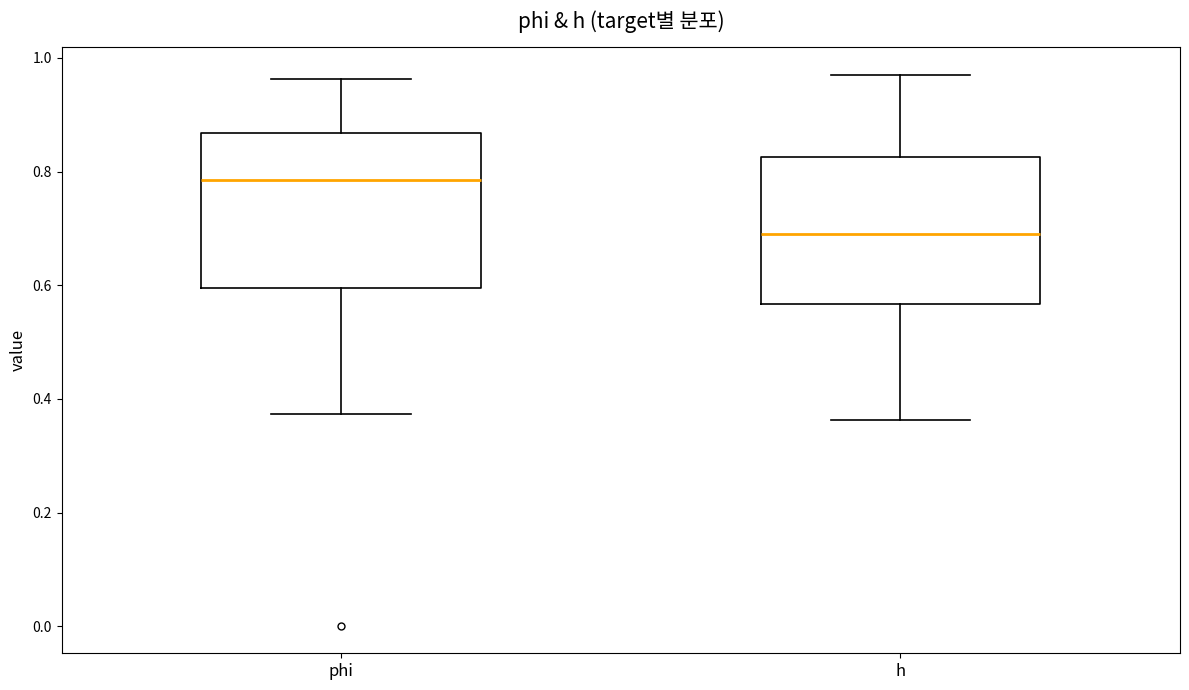

Reading left to right, transcribe this box plot: for each box, give where its median line is, the range the box spans, and where its two whiskers end, as read against the y-axis. The values are not printed on the chart, so give them approximately, as read against the axis.

phi: median 0.78, box 0.60 to 0.86, whiskers 0.38 to 0.96
h: median 0.70, box 0.56 to 0.82, whiskers 0.36 to 0.98